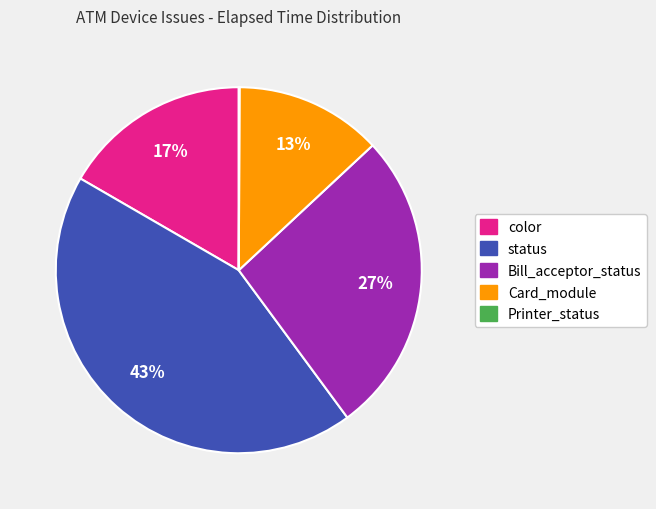

Is it true that Card_module is 13% of the pie?

True